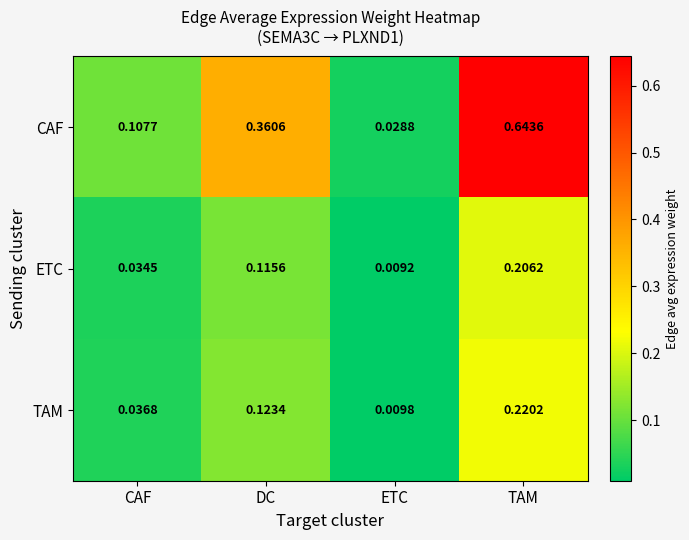

Which series has the largest range (max minus min)?

CAF